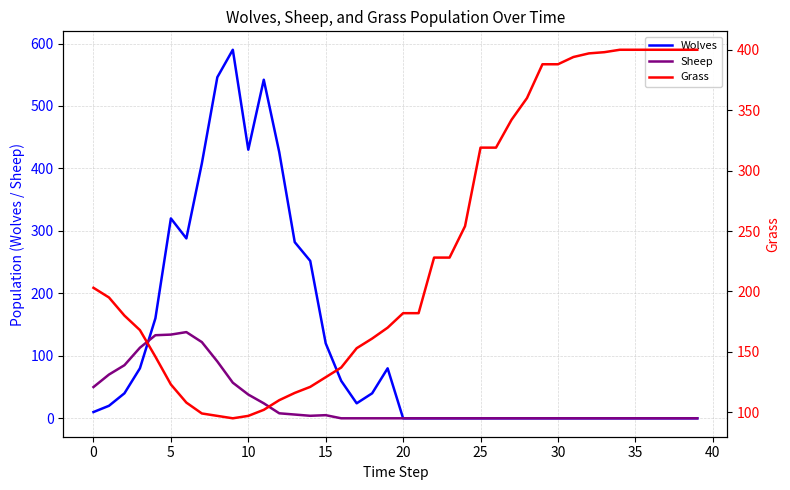

True or false: Wolves has a value of 231 at 30.

False